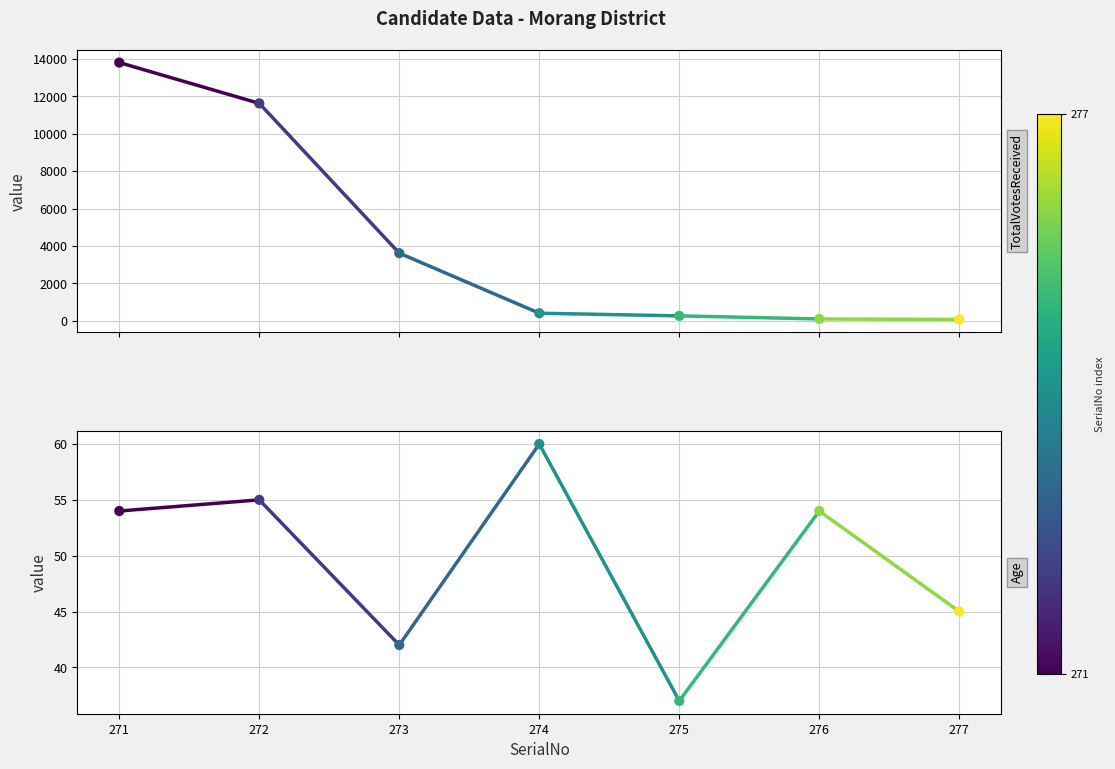

Is the value of TotalVotesReceived at 272 greater than the value of Age at 272?

Yes